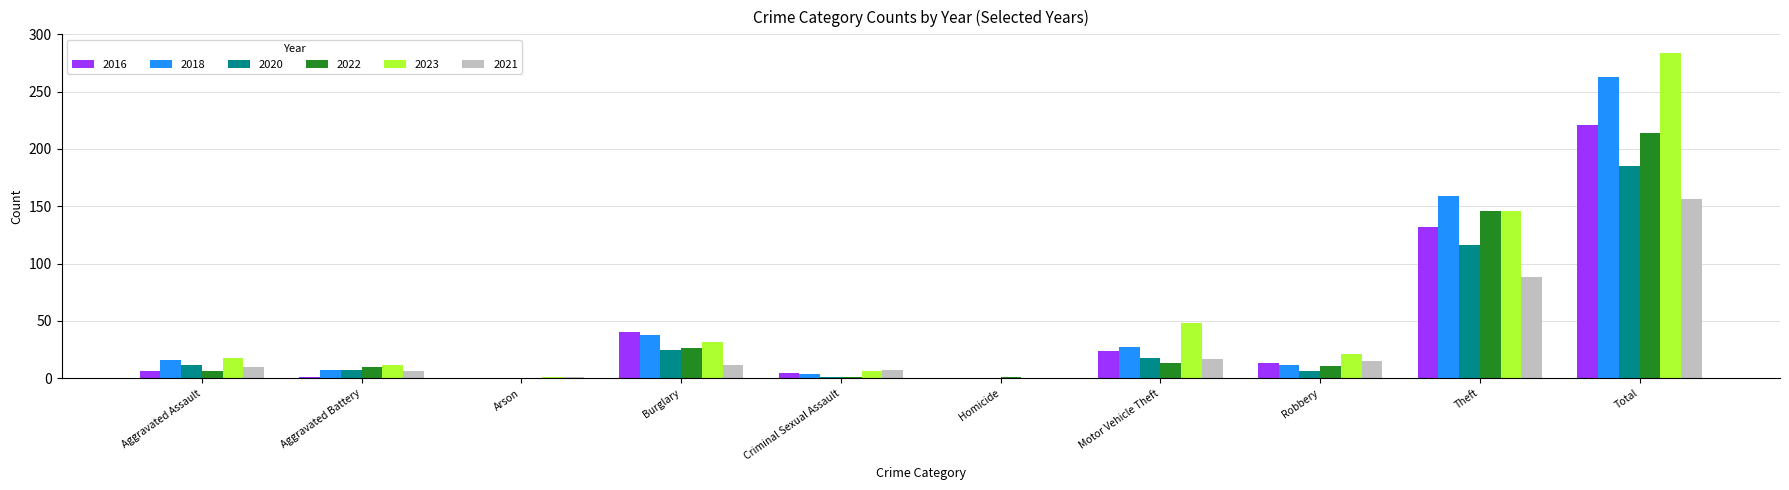

The value of 2023 at Criminal Sexual Assault is 6. True or false?

True